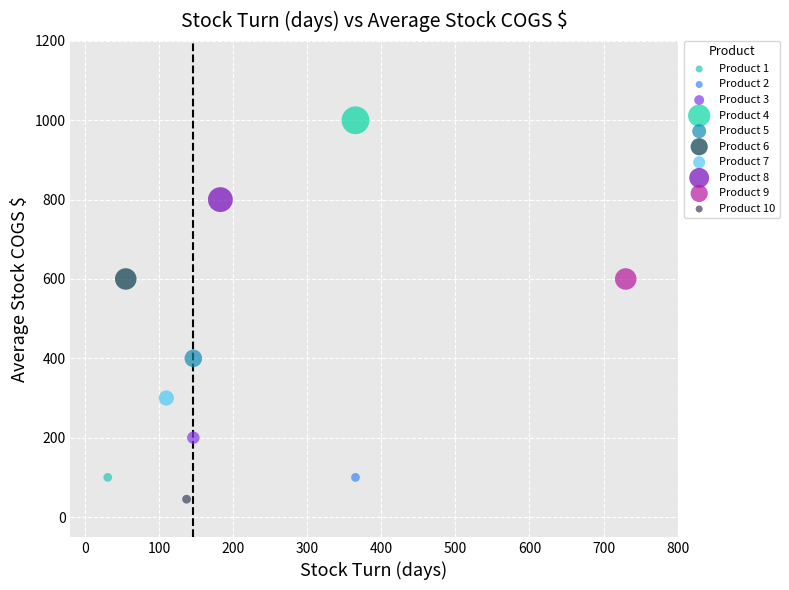

Which series reaches the minimum Y coordinate?

Product 10